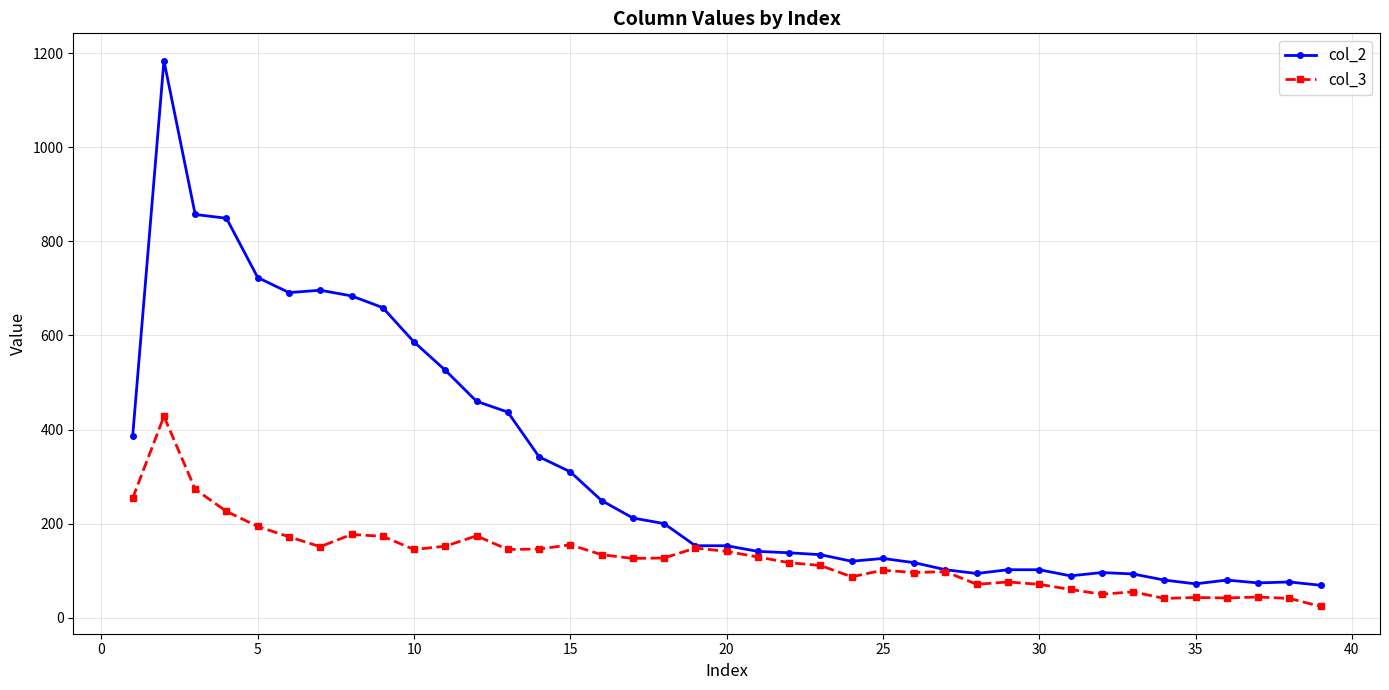

True or false: col_2 has more than 2 interior local peaks.

True